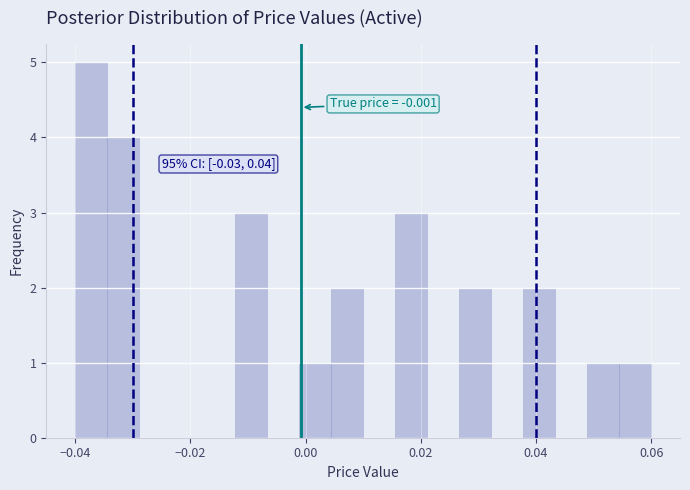

Read against the x-axis, roughly where is the centre of the tallest bar?

-0.038